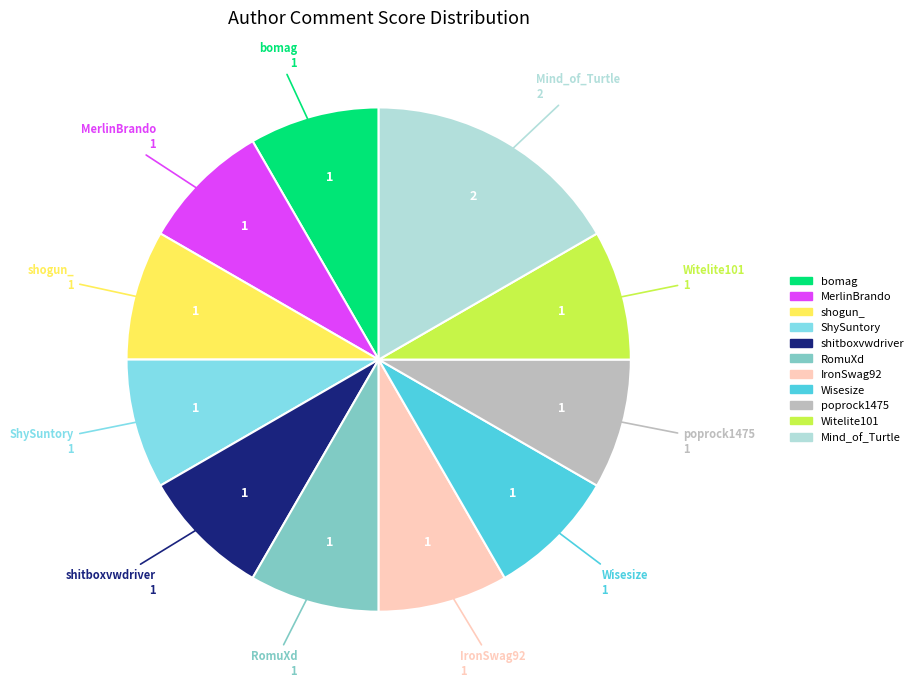

Approximately how many times larger is the value at Wisesize compared to bomag?

1.0